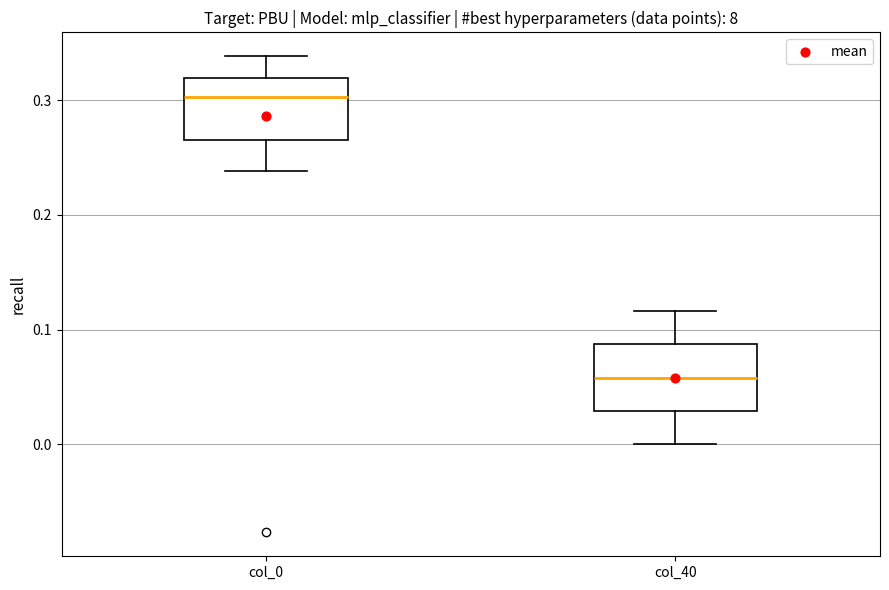

Where is the upper edge of the box for col_40 on the y-axis? The values are not printed on the chart, so give them approximately, as read against the axis.

0.09